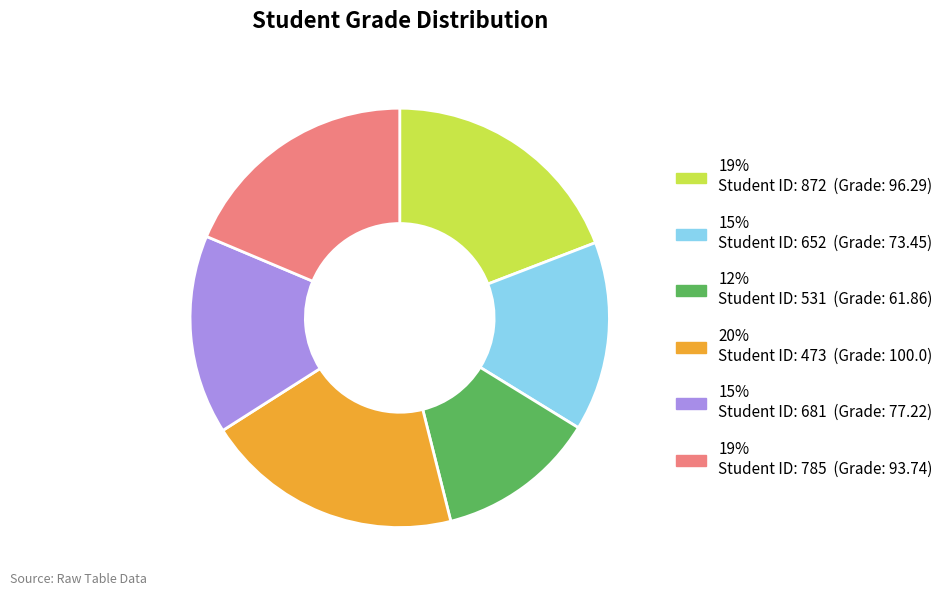

Does any single category account for the majority?

No